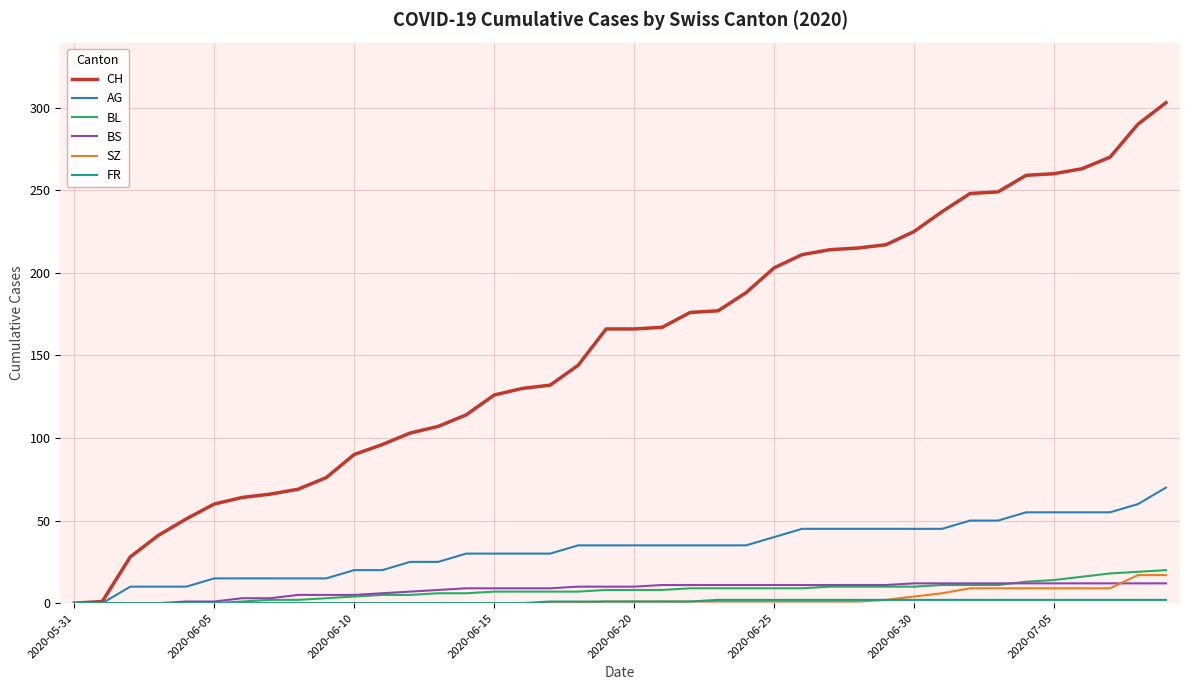

Which series has the largest total across all categories?

CH